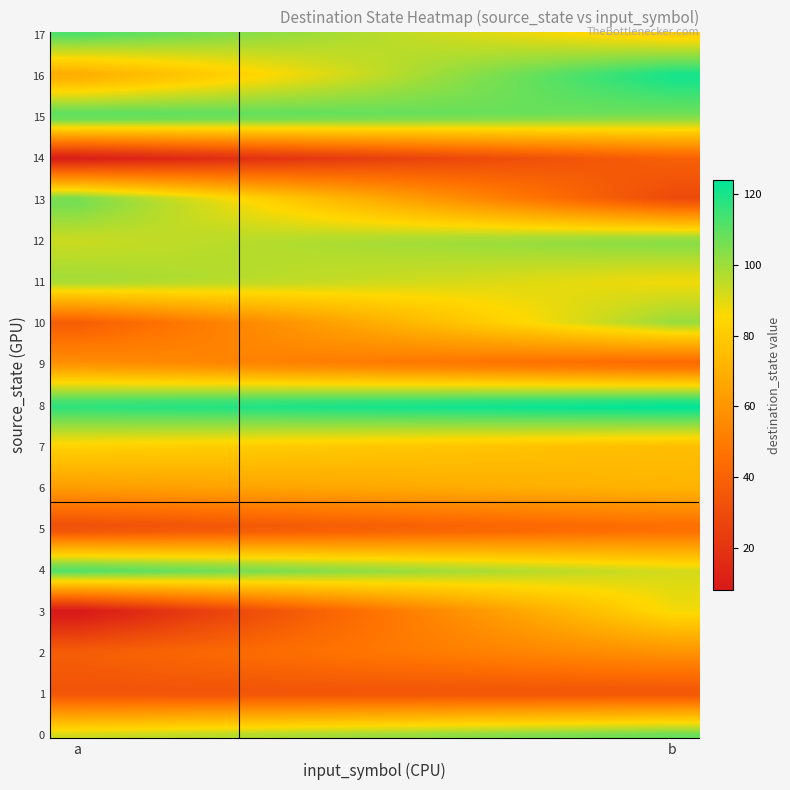

Which series has the largest total across all categories?

8